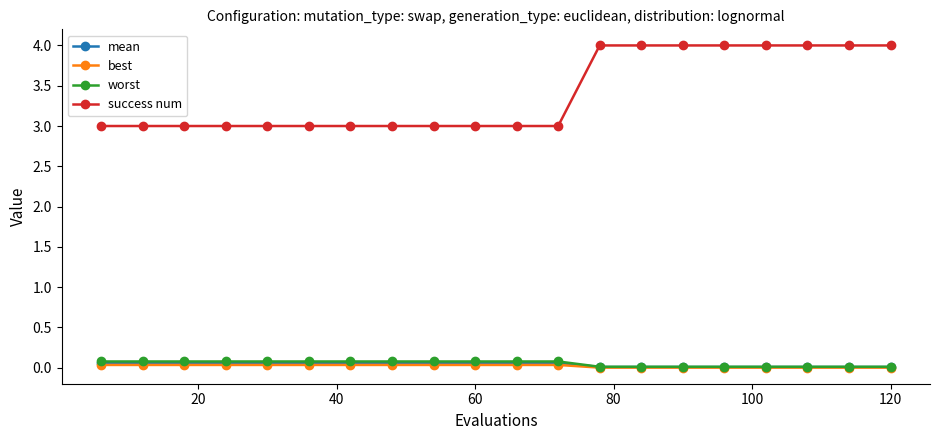

Which series has the largest range (max minus min)?

success num